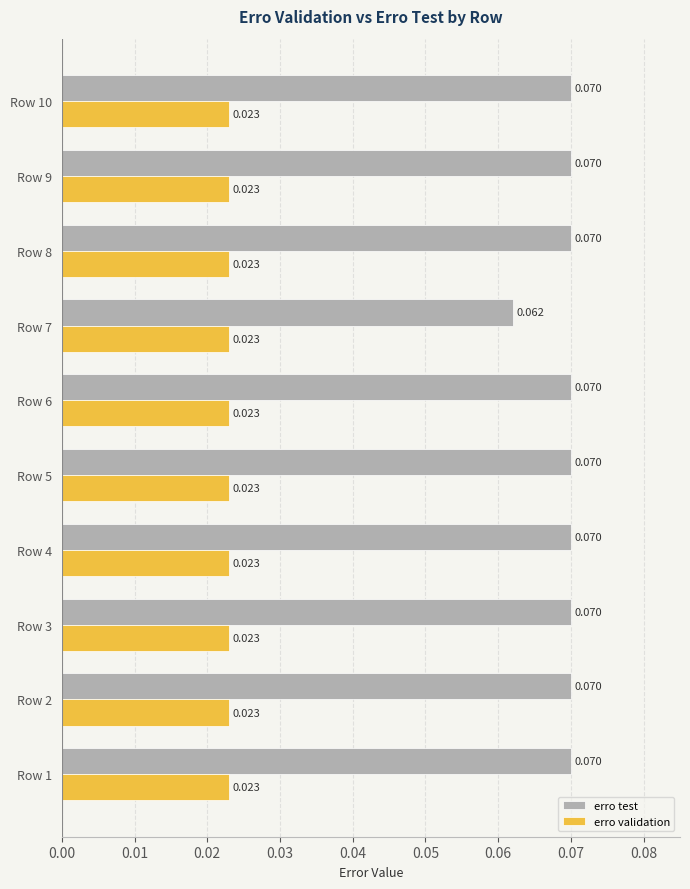

Which series changed the most between Row 6 and Row 7?

erro test